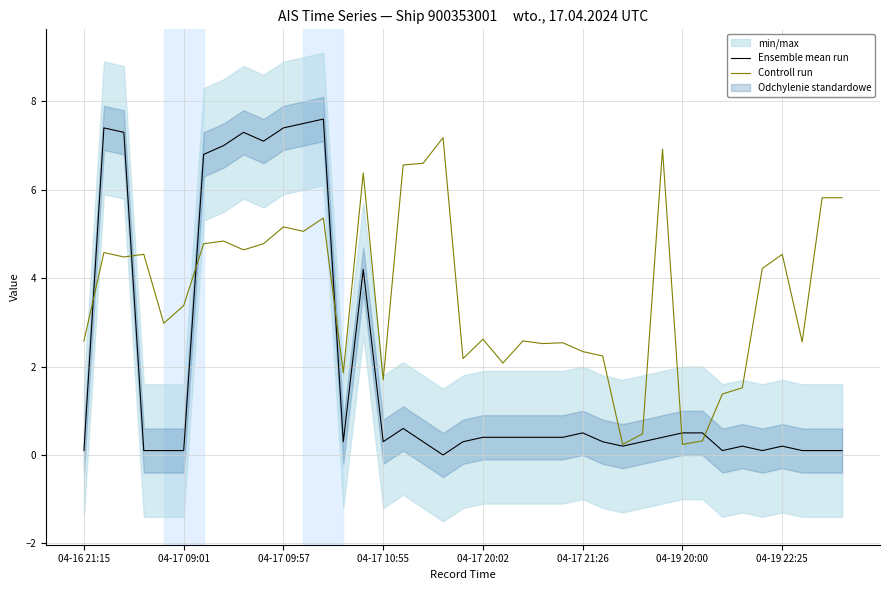

List the series in order of their peak value, highest first.

Ensemble mean run, Controll run